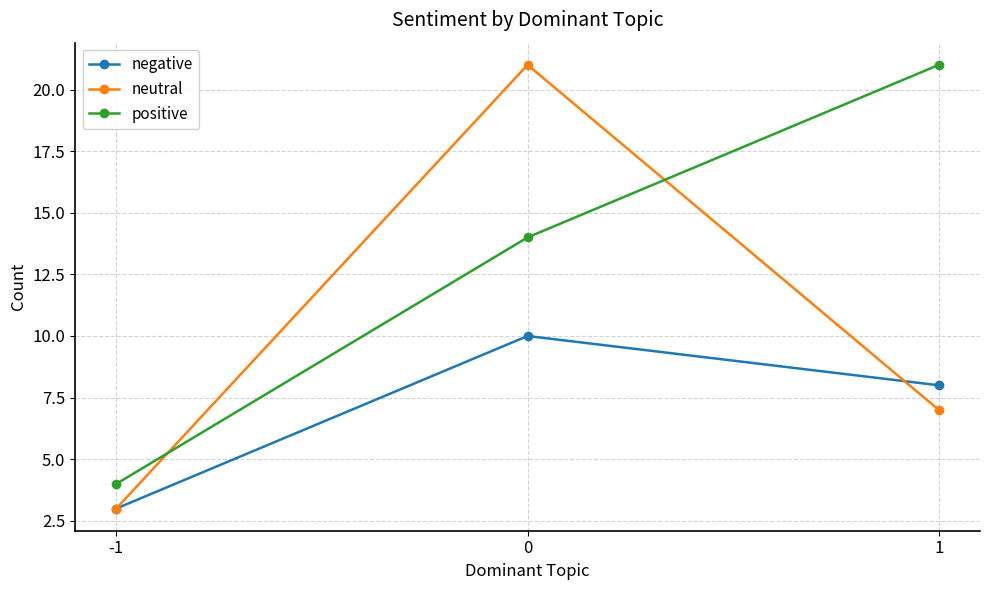

What are all the series names shown in the legend?

negative, neutral, positive